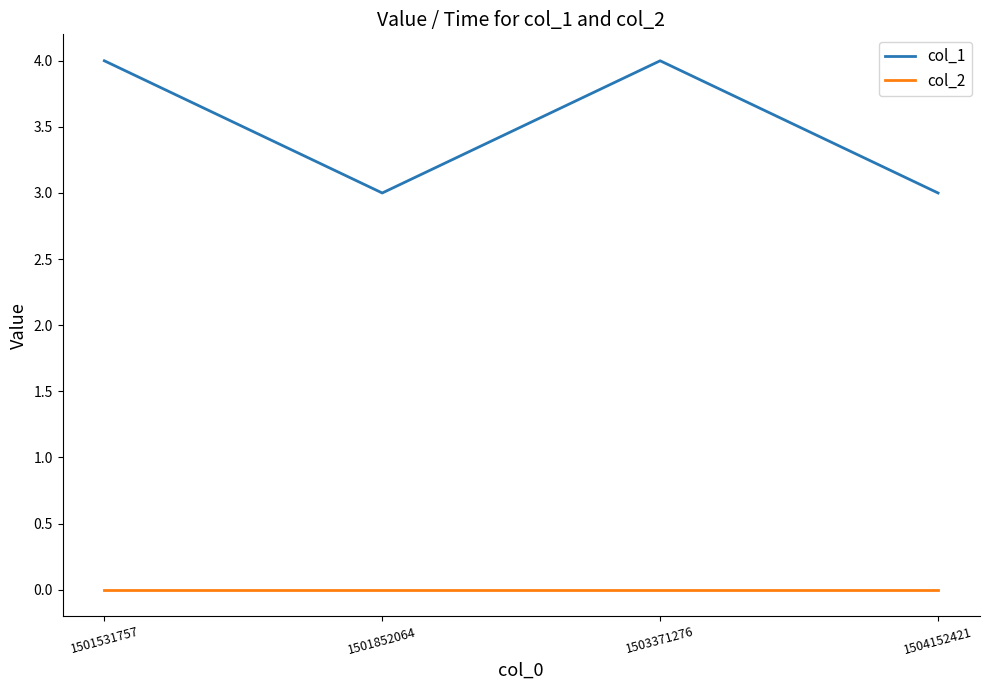

Rank the series by their maximum value, from lowest to highest.

col_2, col_1